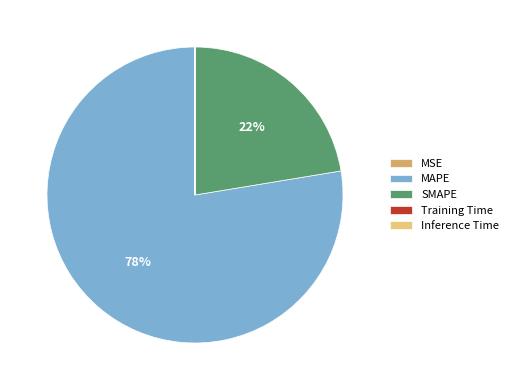

Which category has the biggest portion of the pie?

MAPE